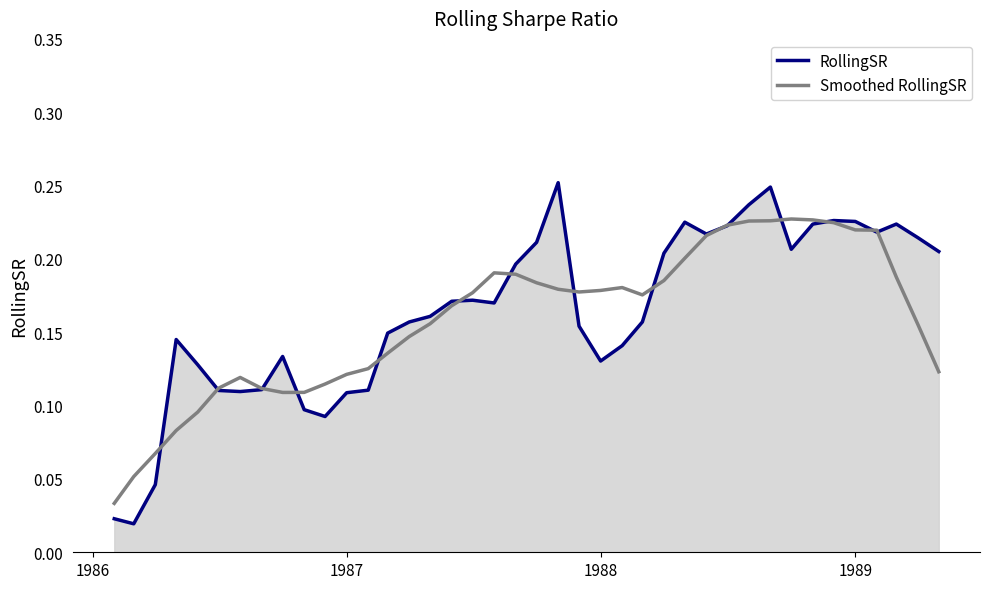

Which series has the widest spread of values?

RollingSR